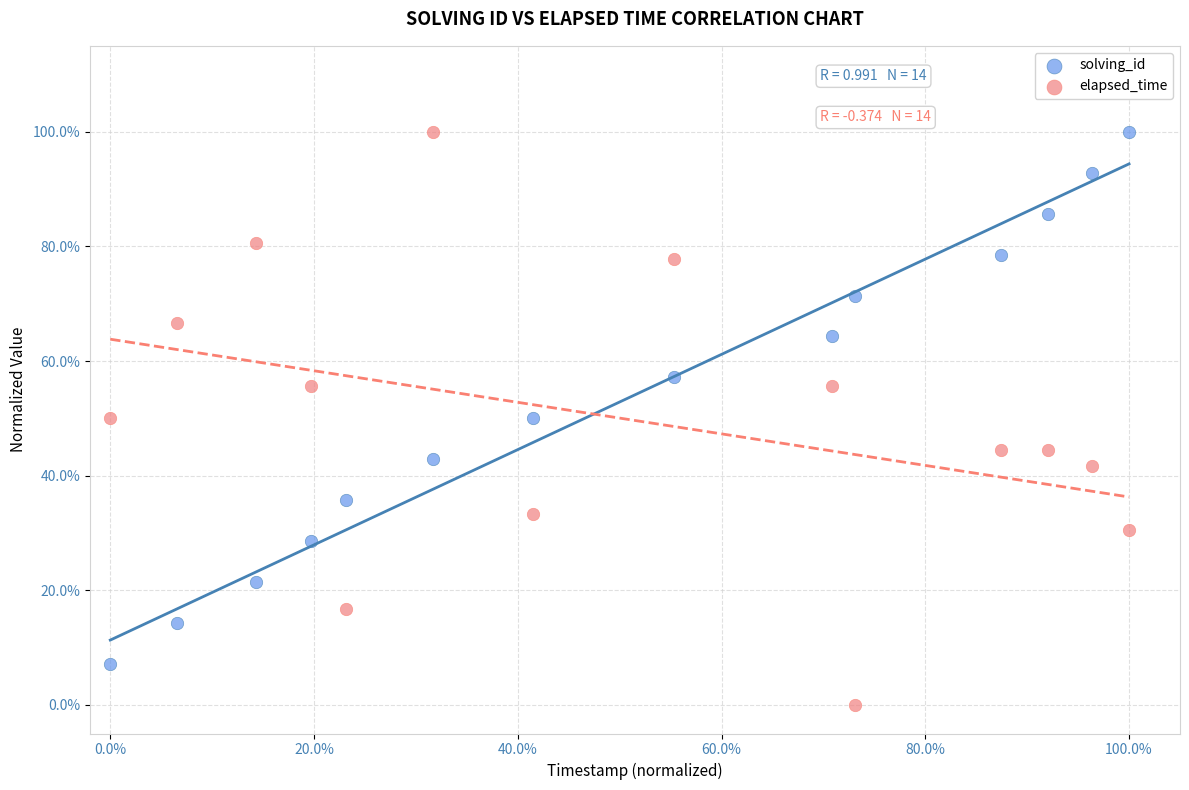

Which series reaches the minimum Y coordinate?

elapsed_time